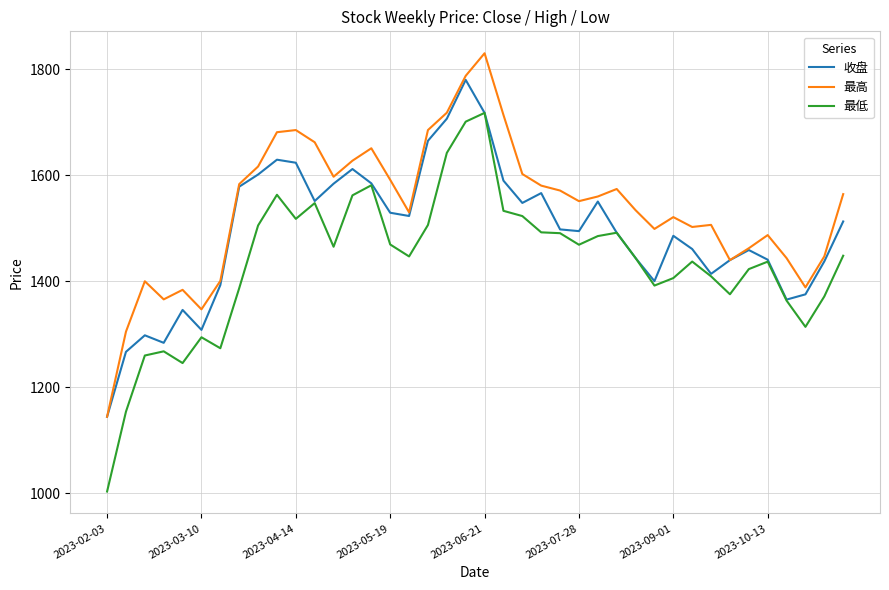

Which series has the largest range (max minus min)?

最低